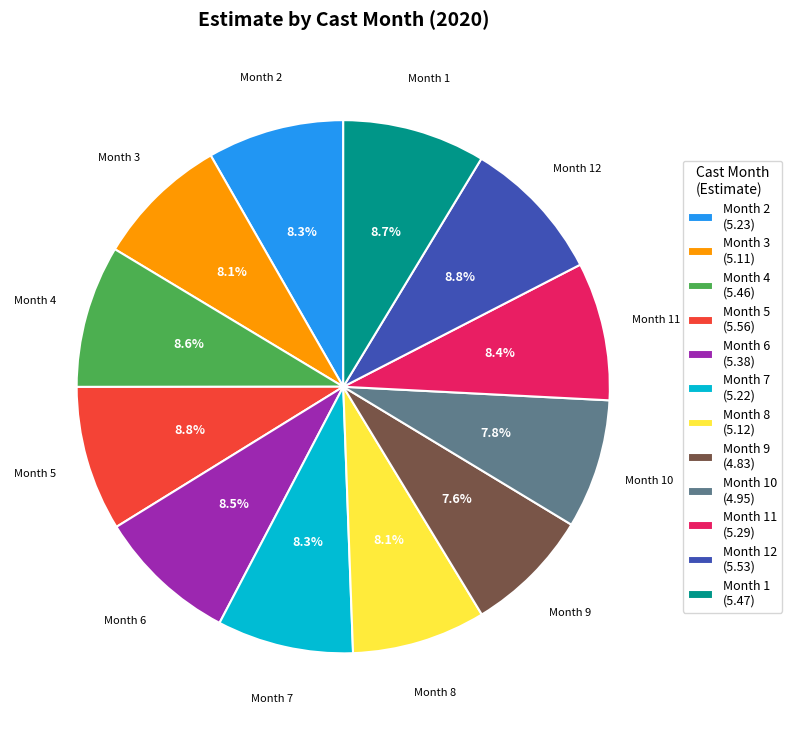

Combined, what portion of the pie is Month 6 and Month 7?

16.8%